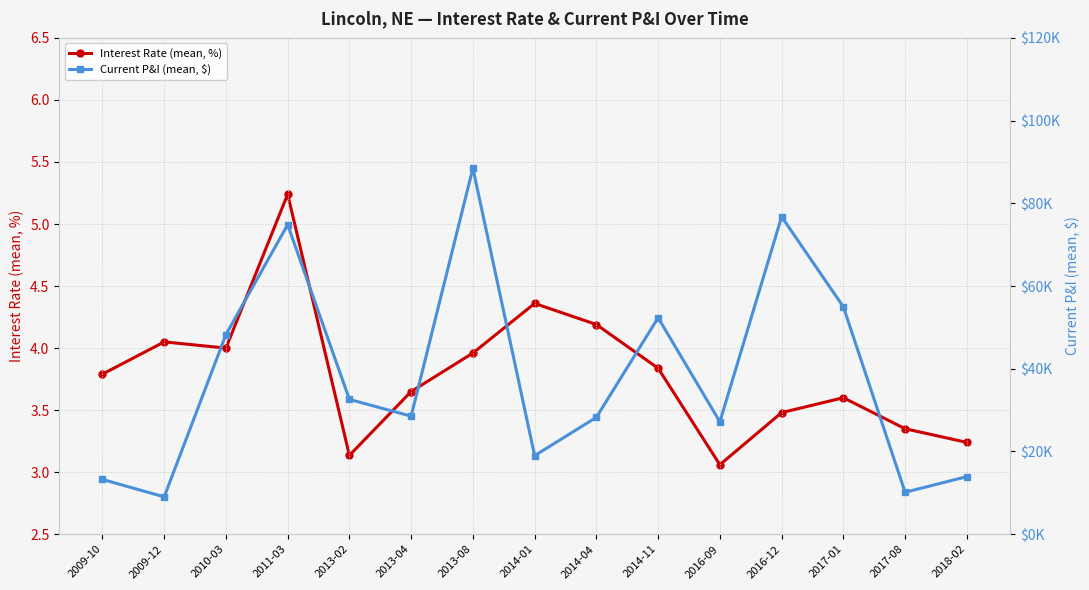

Between 2009-12 and 2017-08, which series saw the biggest shift?

Current P&I (mean, $)